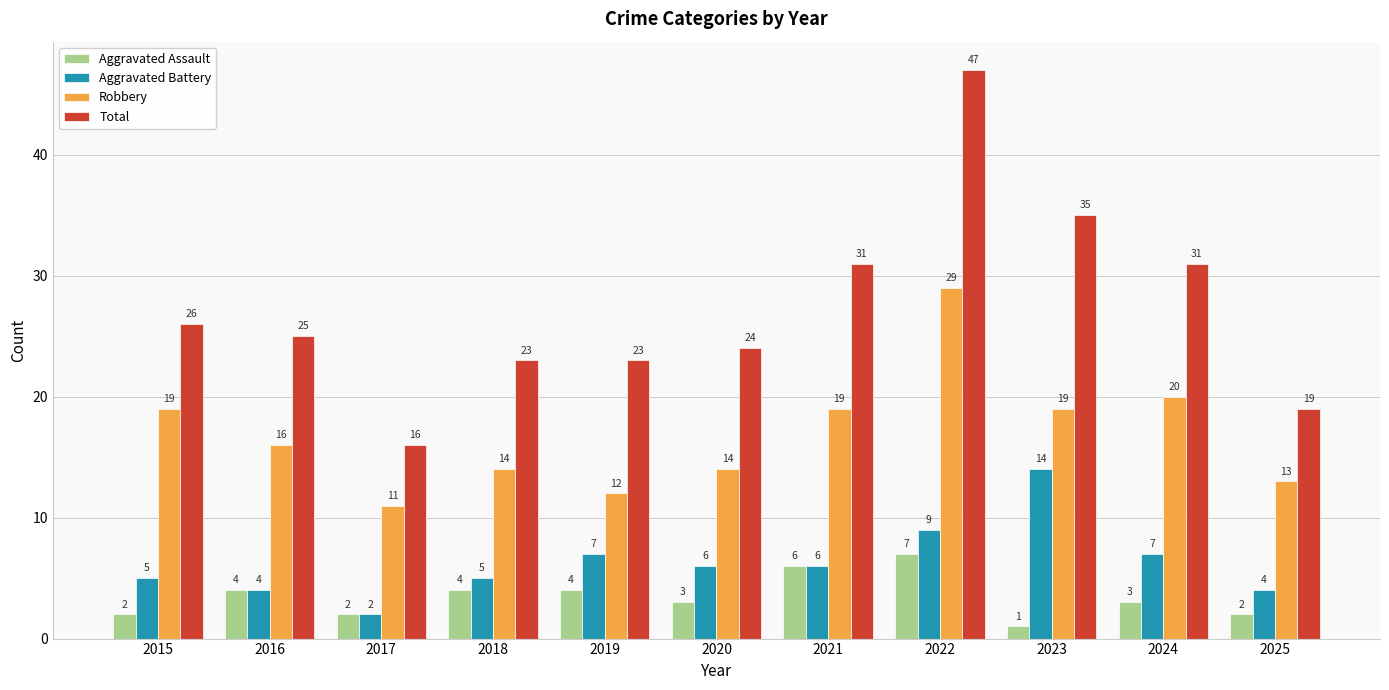

What is the difference between the maximum and minimum values in the Aggravated Assault series?

6